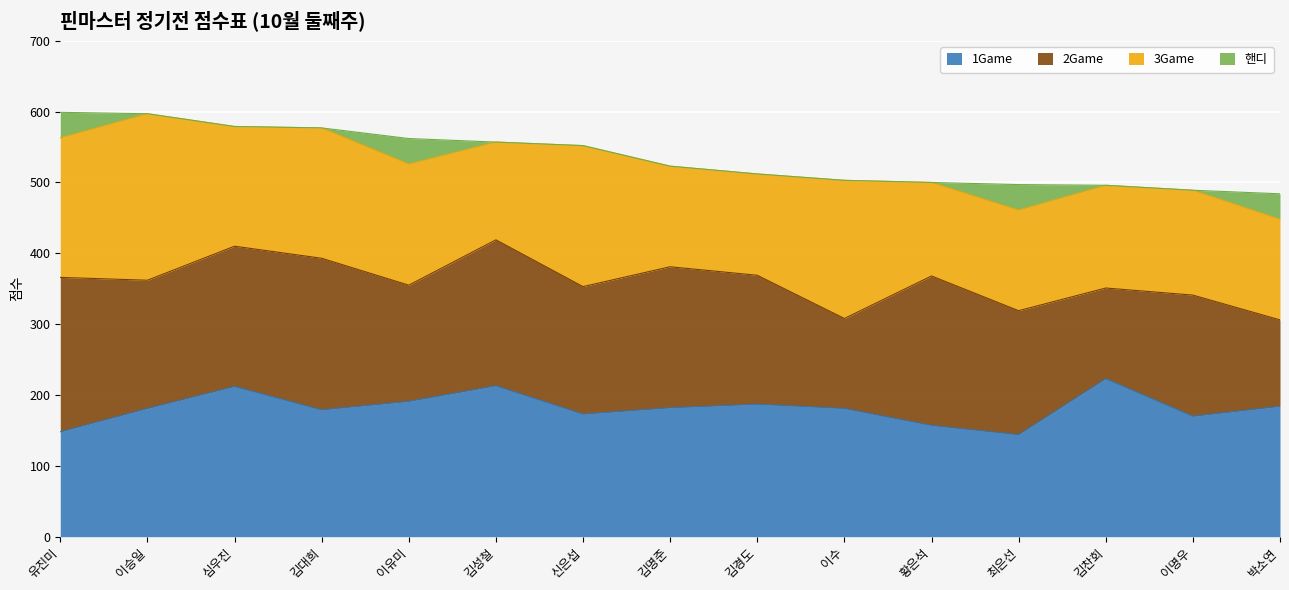

Rank the series at 심우진 from highest to lowest value.

1Game, 2Game, 3Game, 핸디